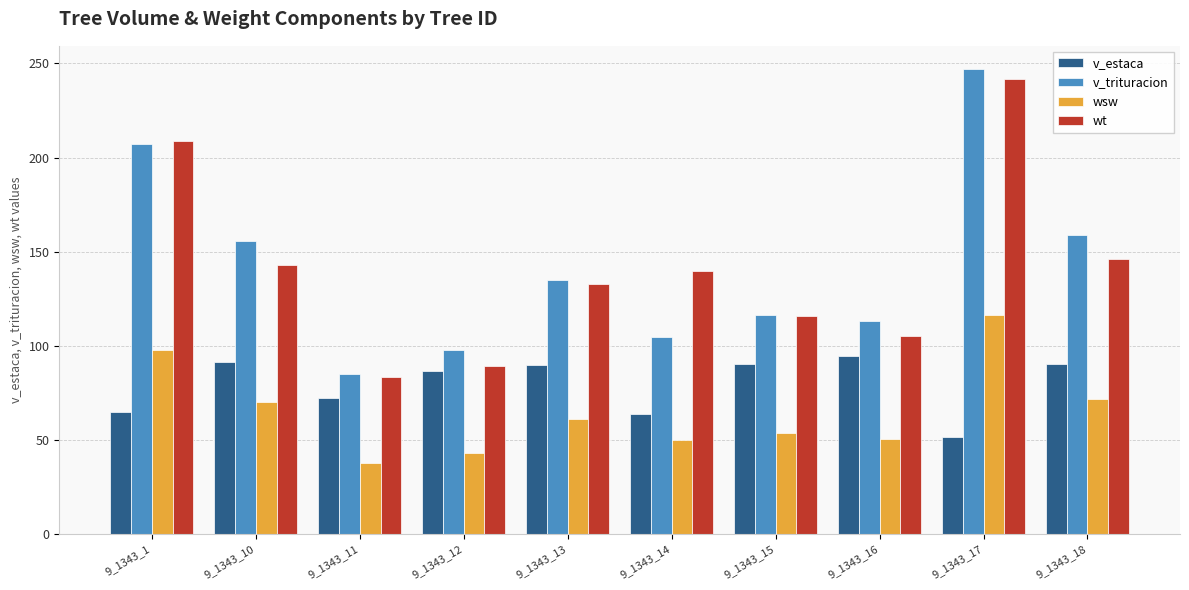

At which category does the chart reach its peak across all series?

9_1343_17